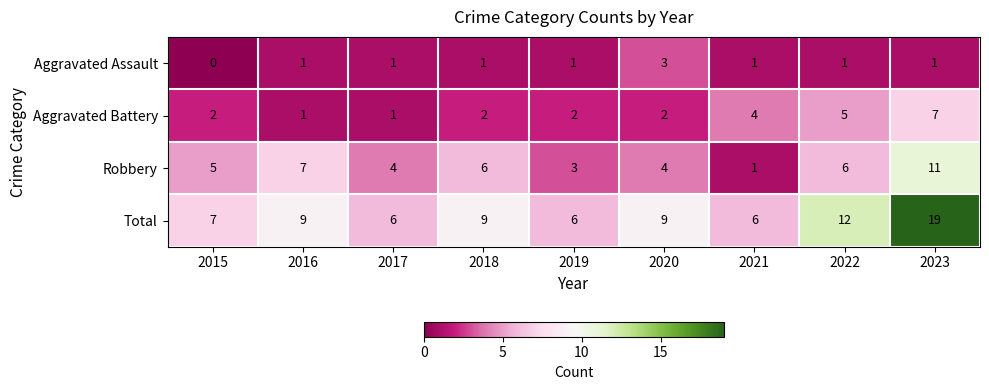

The Aggravated Battery series shows 2 at 2018. True or false?

True